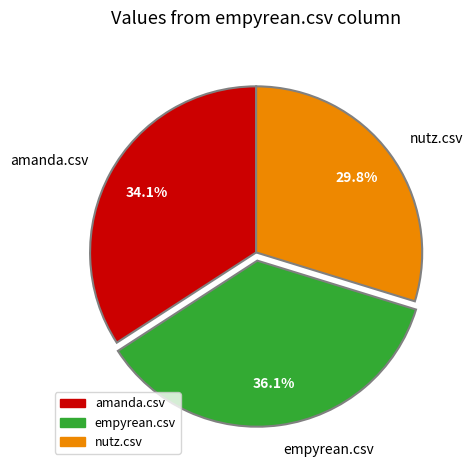

To the nearest percent, what is the difference between the largest and smallest slice percentages?

6%